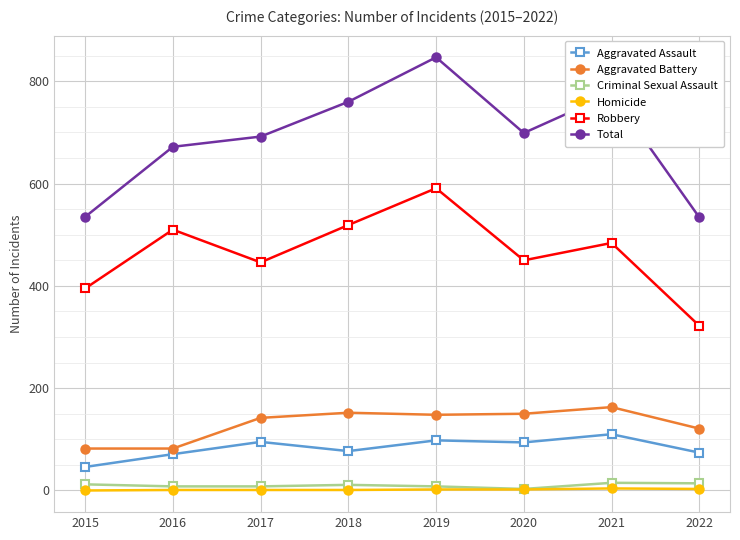

List the series in order of their peak value, lowest first.

Homicide, Criminal Sexual Assault, Aggravated Assault, Aggravated Battery, Robbery, Total